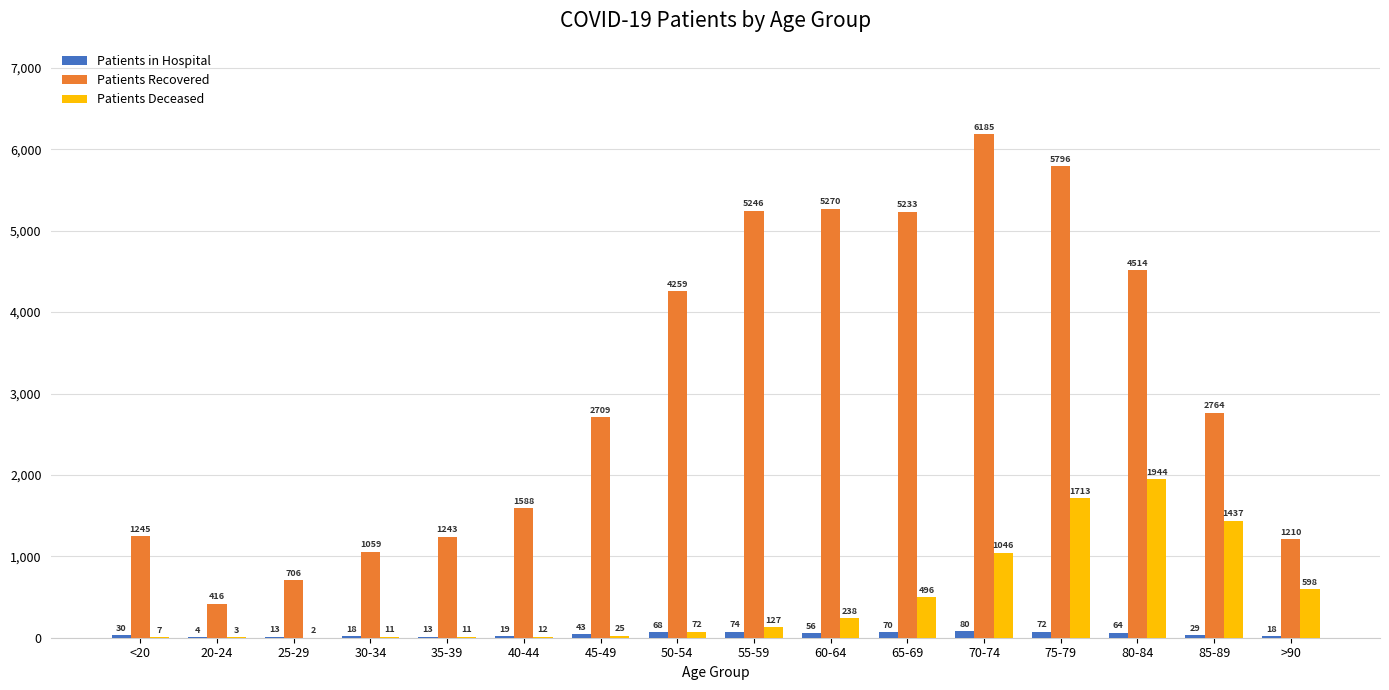

What is the difference between the Patients Deceased values at 85-89 and 55-59?

1310